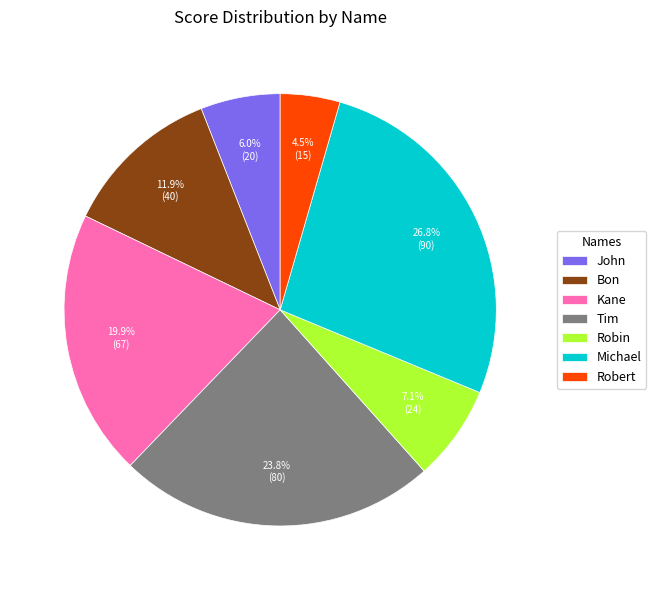

To the nearest percent, what is the difference between the largest and smallest slice percentages?

22%